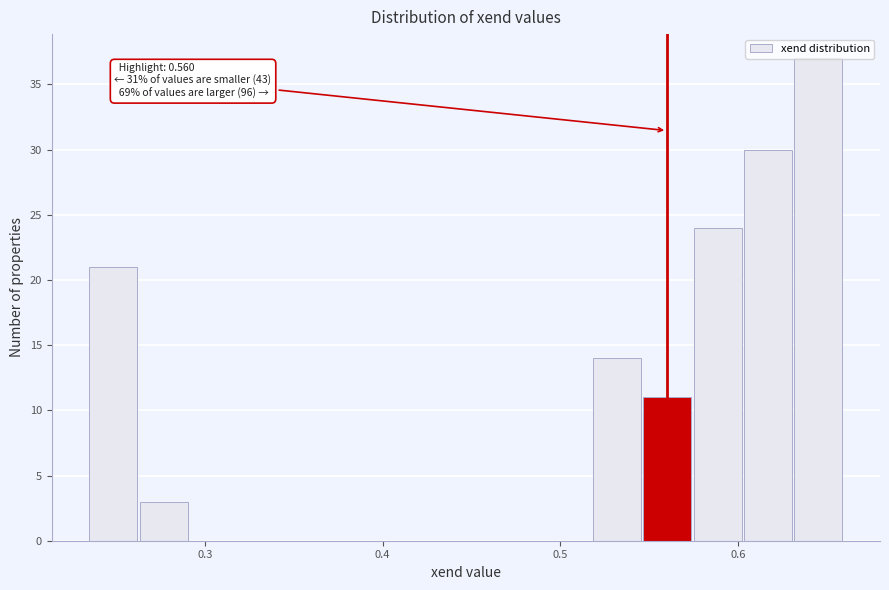

Around what value on the x-axis is the tallest bar? Give the approximate position of its centre, as read against the axis.

0.65